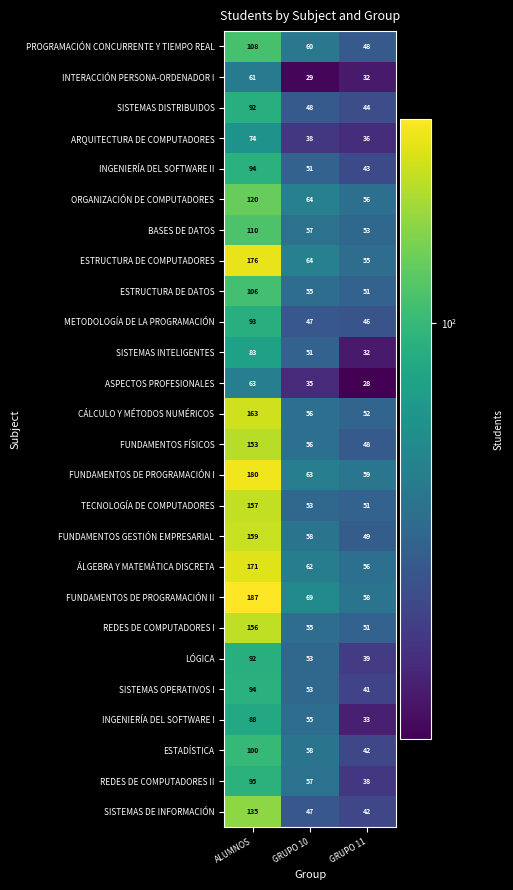

What is the average value of the ÁLGEBRA Y MATEMÁTICA DISCRETA series?

96